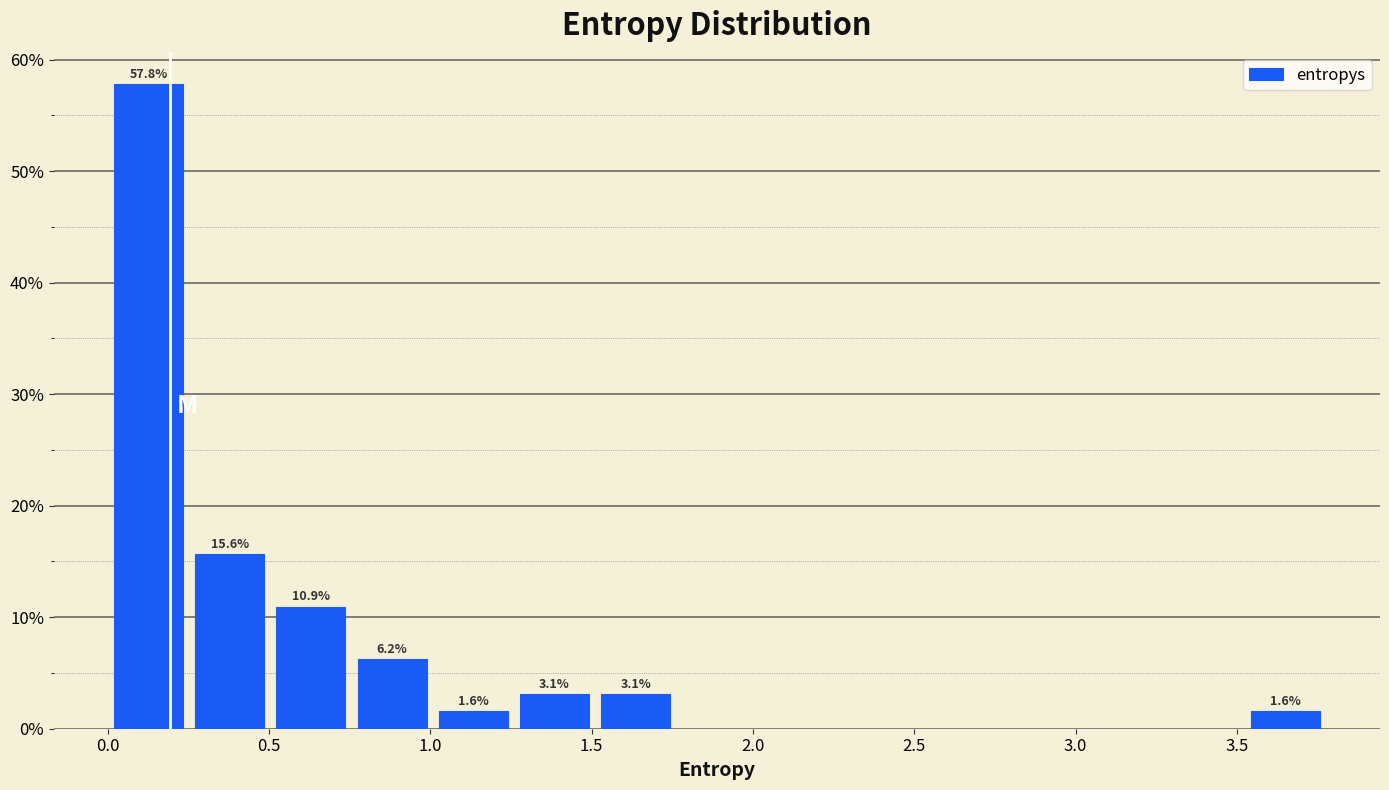

Which range on the x-axis has the tallest bar?

0.00 to 0.25